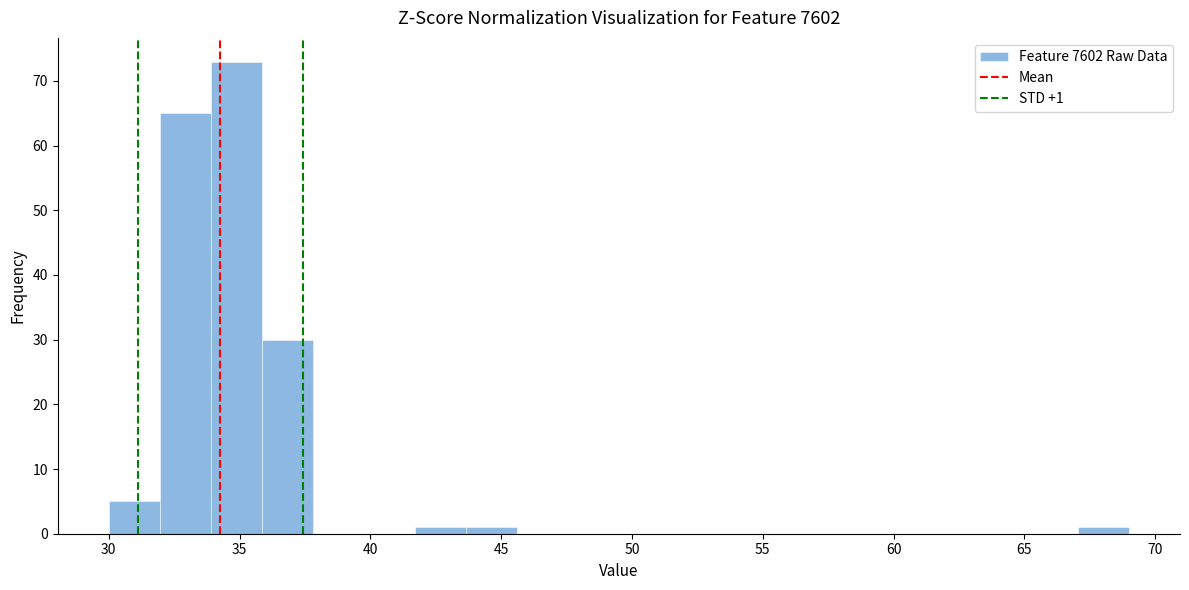

Around what value on the x-axis is the tallest bar? Give the approximate position of its centre, as read against the axis.

35.0